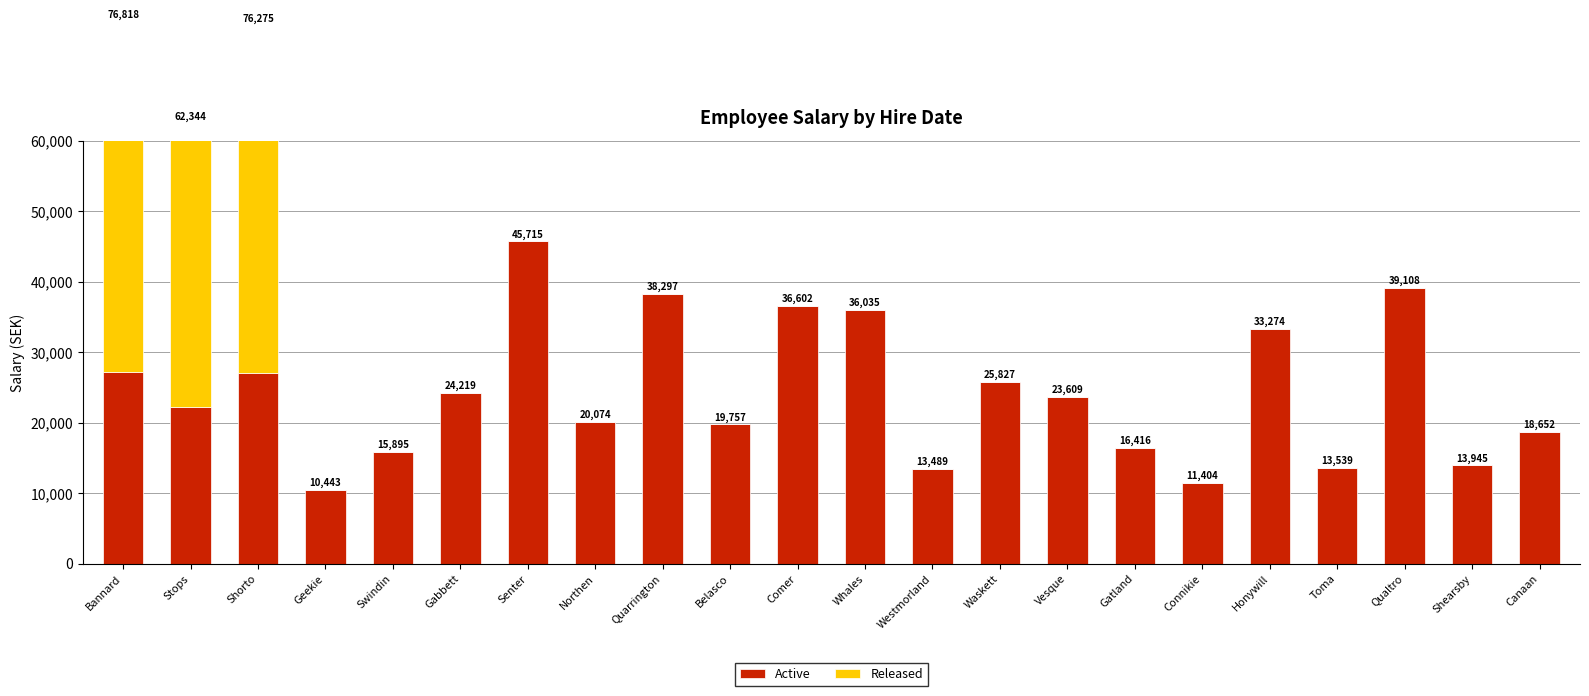

At which category is the sum across all series the highest?

Bannard